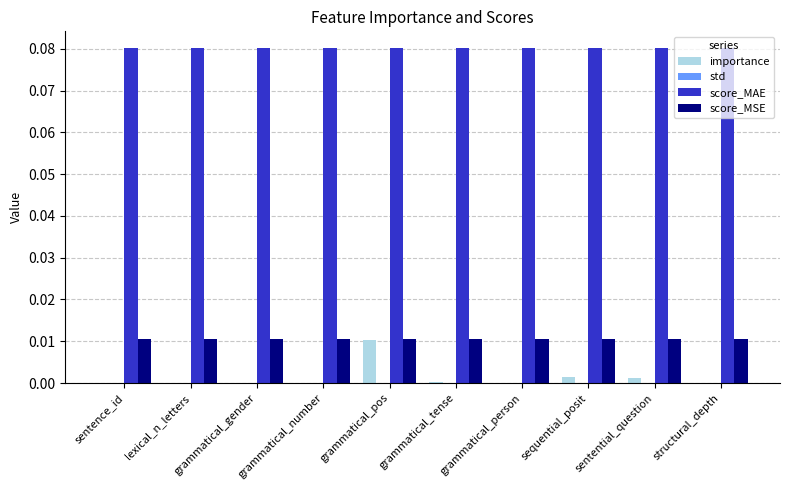

Is it true that score_MSE equals 0.0 at grammatical_tense?

True